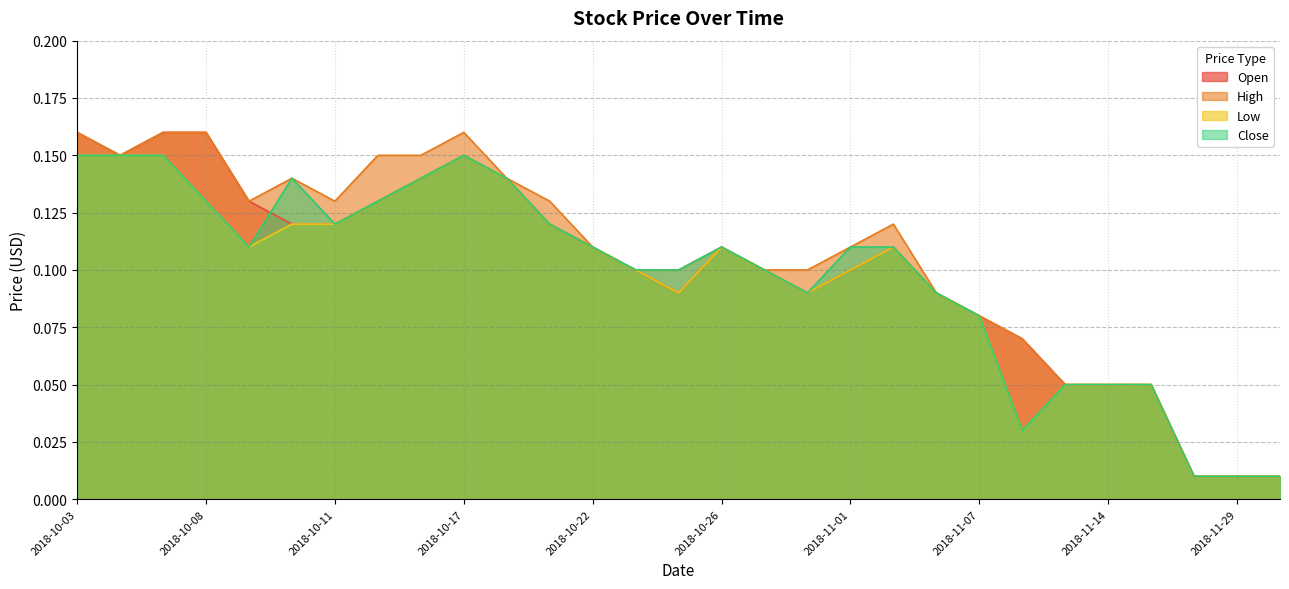

Reading left to right, extract all data points from this chart.

Open: 2018-10-03=0.2	2018-10-04=0.1	2018-10-05=0.2	2018-10-08=0.2	2018-10-09=0.1	2018-10-10=0.1	2018-10-11=0.1	2018-10-12=0.1	2018-10-16=0.1	2018-10-17=0.1	2018-10-18=0.1	2018-10-19=0.1	2018-10-22=0.1	2018-10-24=0.1	2018-10-25=0.1	2018-10-26=0.1	2018-10-29=0.1	2018-10-30=0.1	2018-11-01=0.1	2018-11-02=0.1	2018-11-05=0.1	2018-11-07=0.1	2018-11-09=0.1	2018-11-13=0.1	2018-11-14=0.1	2018-11-15=0.1	2018-11-28=0.0	2018-11-29=0.0	2018-12-11=0.0
High: 2018-10-03=0.2	2018-10-04=0.1	2018-10-05=0.2	2018-10-08=0.2	2018-10-09=0.1	2018-10-10=0.1	2018-10-11=0.1	2018-10-12=0.1	2018-10-16=0.1	2018-10-17=0.2	2018-10-18=0.1	2018-10-19=0.1	2018-10-22=0.1	2018-10-24=0.1	2018-10-25=0.1	2018-10-26=0.1	2018-10-29=0.1	2018-10-30=0.1	2018-11-01=0.1	2018-11-02=0.1	2018-11-05=0.1	2018-11-07=0.1	2018-11-09=0.1	2018-11-13=0.1	2018-11-14=0.1	2018-11-15=0.1	2018-11-28=0.0	2018-11-29=0.0	2018-12-11=0.0
Low: 2018-10-03=0.1	2018-10-04=0.1	2018-10-05=0.1	2018-10-08=0.1	2018-10-09=0.1	2018-10-10=0.1	2018-10-11=0.1	2018-10-12=0.1	2018-10-16=0.1	2018-10-17=0.1	2018-10-18=0.1	2018-10-19=0.1	2018-10-22=0.1	2018-10-24=0.1	2018-10-25=0.1	2018-10-26=0.1	2018-10-29=0.1	2018-10-30=0.1	2018-11-01=0.1	2018-11-02=0.1	2018-11-05=0.1	2018-11-07=0.1	2018-11-09=0.0	2018-11-13=0.1	2018-11-14=0.1	2018-11-15=0.1	2018-11-28=0.0	2018-11-29=0.0	2018-12-11=0.0
Close: 2018-10-03=0.1	2018-10-04=0.1	2018-10-05=0.1	2018-10-08=0.1	2018-10-09=0.1	2018-10-10=0.1	2018-10-11=0.1	2018-10-12=0.1	2018-10-16=0.1	2018-10-17=0.1	2018-10-18=0.1	2018-10-19=0.1	2018-10-22=0.1	2018-10-24=0.1	2018-10-25=0.1	2018-10-26=0.1	2018-10-29=0.1	2018-10-30=0.1	2018-11-01=0.1	2018-11-02=0.1	2018-11-05=0.1	2018-11-07=0.1	2018-11-09=0.0	2018-11-13=0.1	2018-11-14=0.1	2018-11-15=0.1	2018-11-28=0.0	2018-11-29=0.0	2018-12-11=0.0